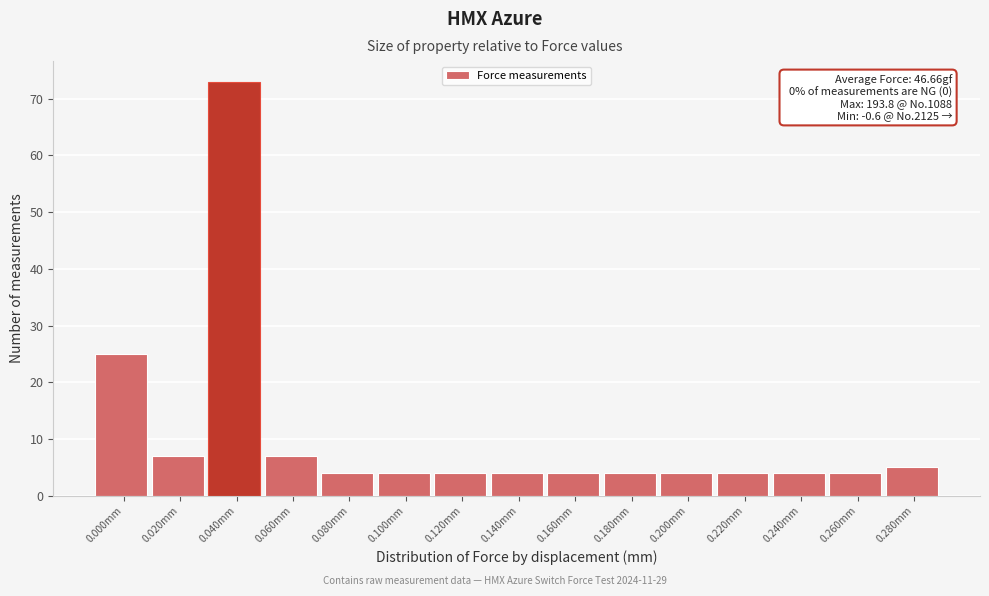

Reading right to left, transcribe all the data shown in this chart.

5	4	4	4	4	4	4	4	4	4	4	7	73	7	25